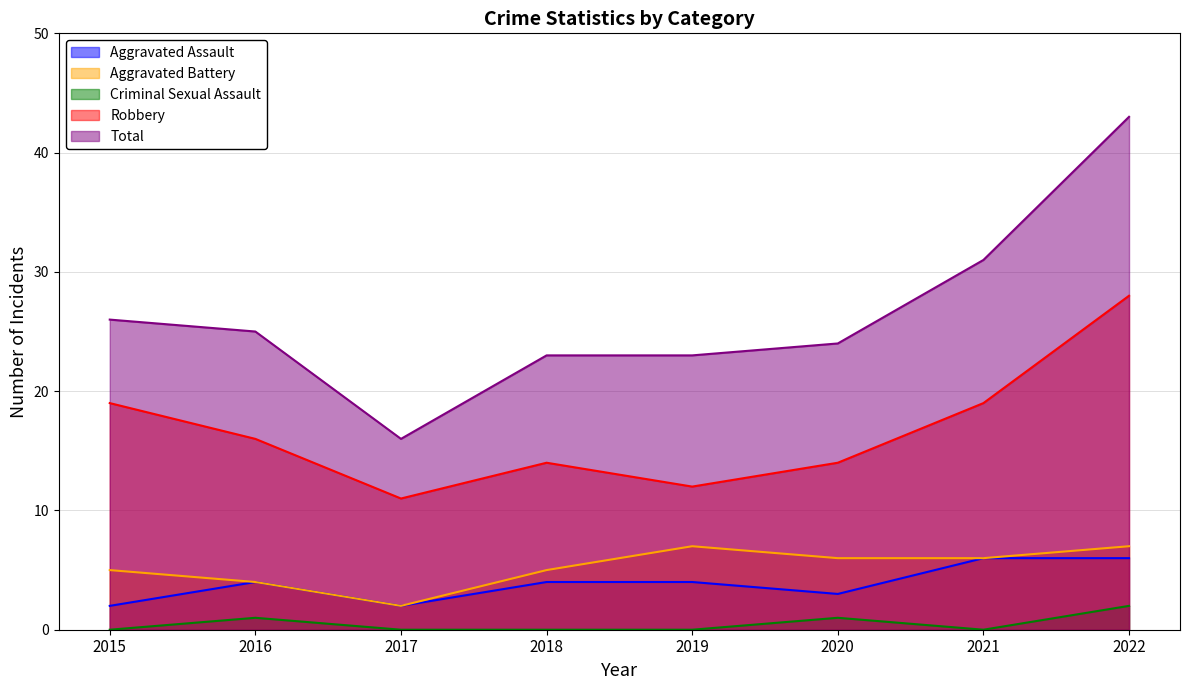

Reading left to right, list all the values displayed in this chart.

Aggravated Assault: 2	4	2	4	4	3	6	6
Aggravated Battery: 5	4	2	5	7	6	6	7
Criminal Sexual Assault: 0	1	0	0	0	1	0	2
Robbery: 19	16	11	14	12	14	19	28
Total: 26	25	16	23	23	24	31	43